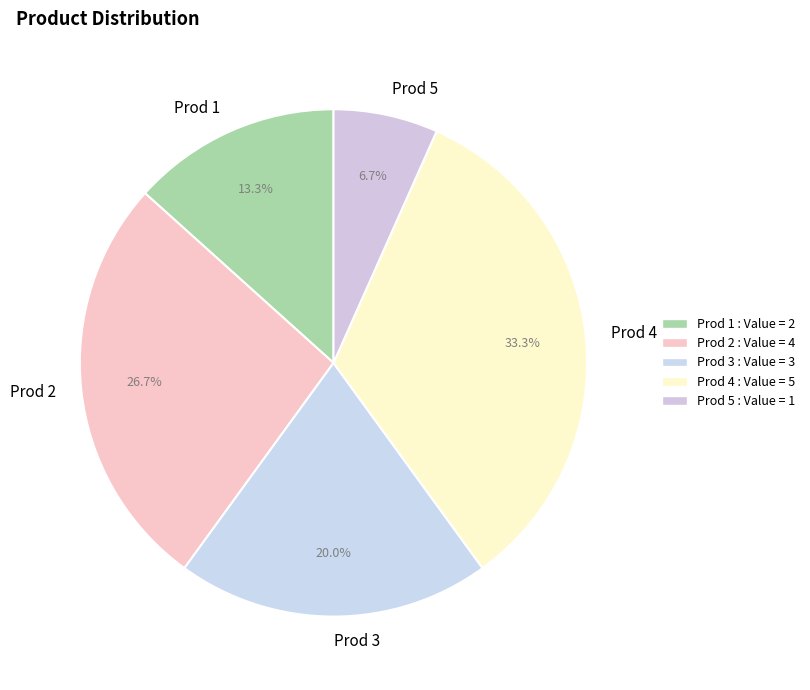

Is it true that Prod 3 is 20% of the pie?

True